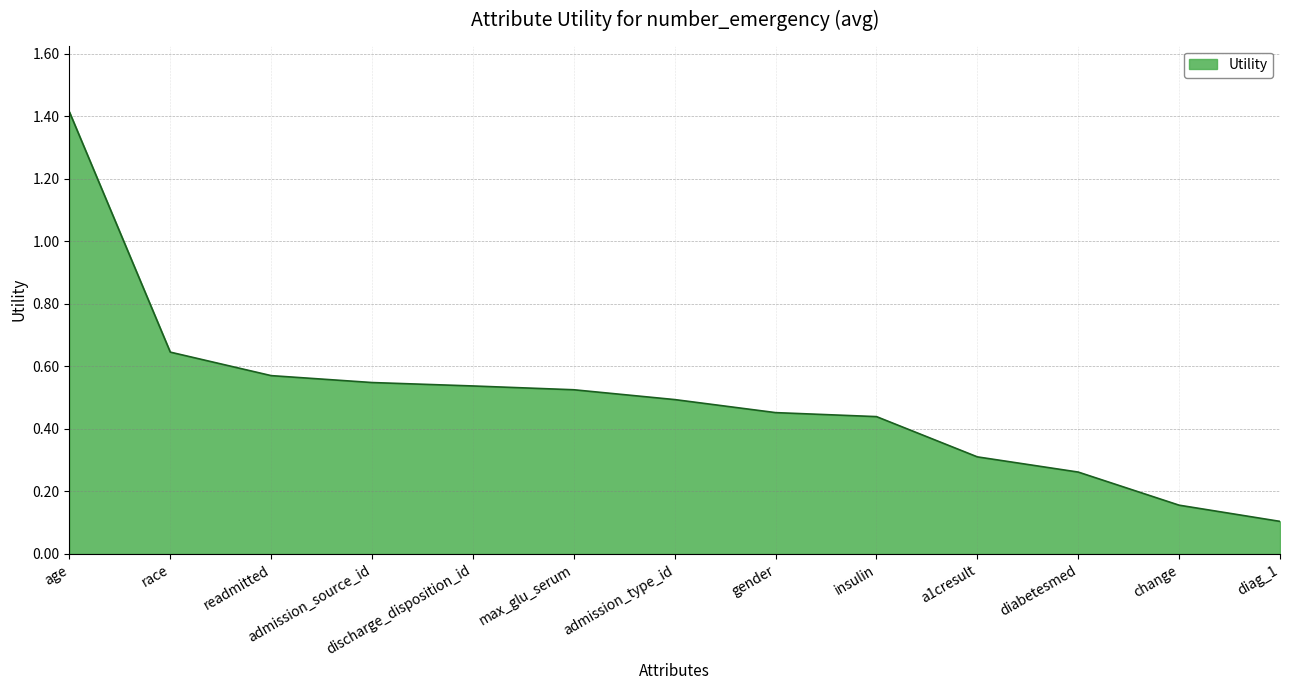

At which category does the chart reach its minimum across all series?

diag_1